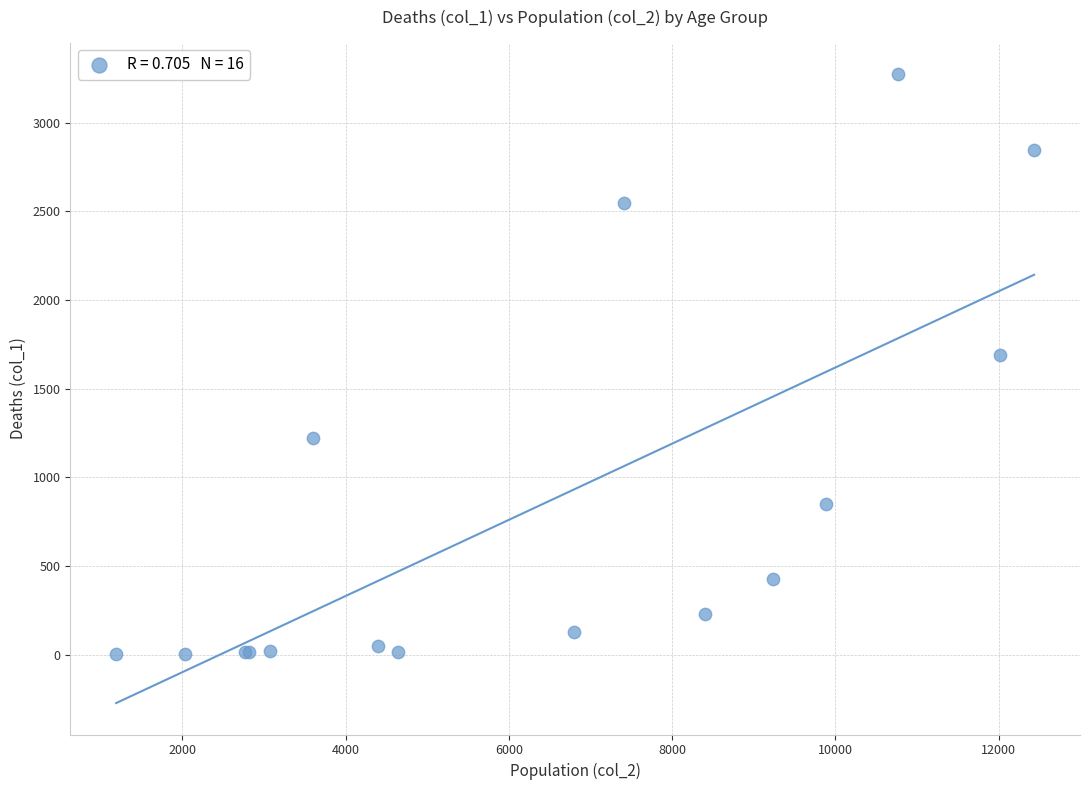

What Y value in the scatter plot is closest to 1638?

1690